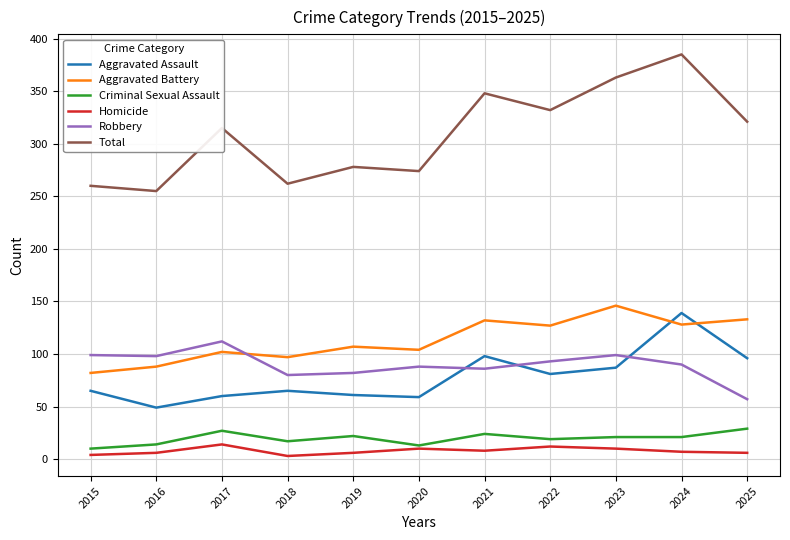

The Aggravated Battery series shows 133 at 2025. True or false?

True